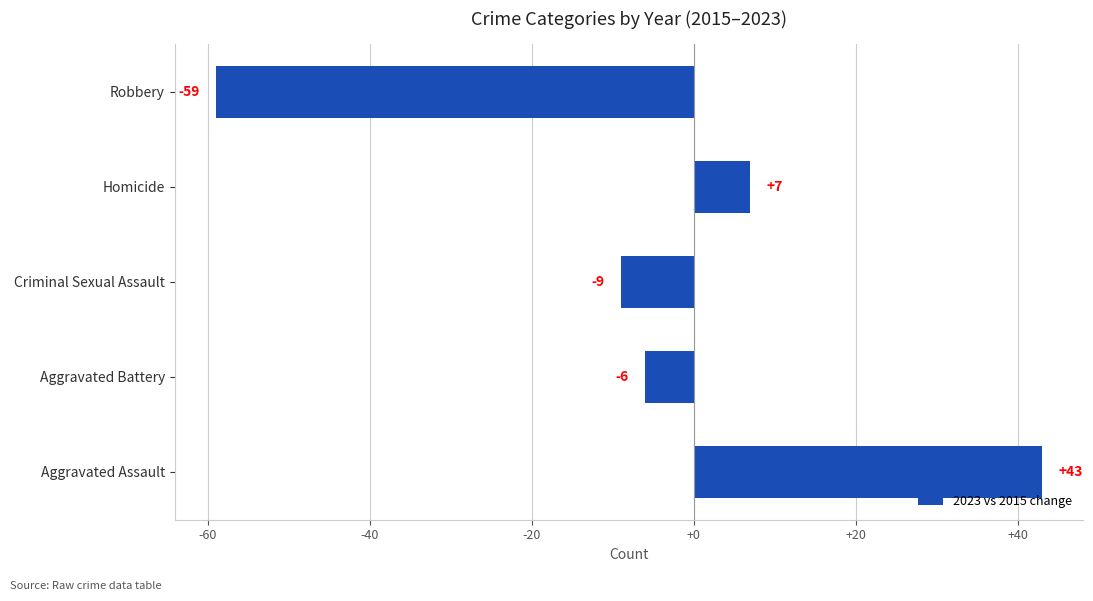

What is the smallest value displayed?

-59